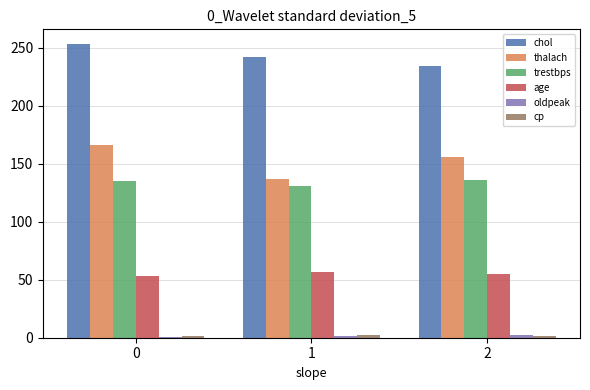

Which series changed the most between 0 and 1?

thalach